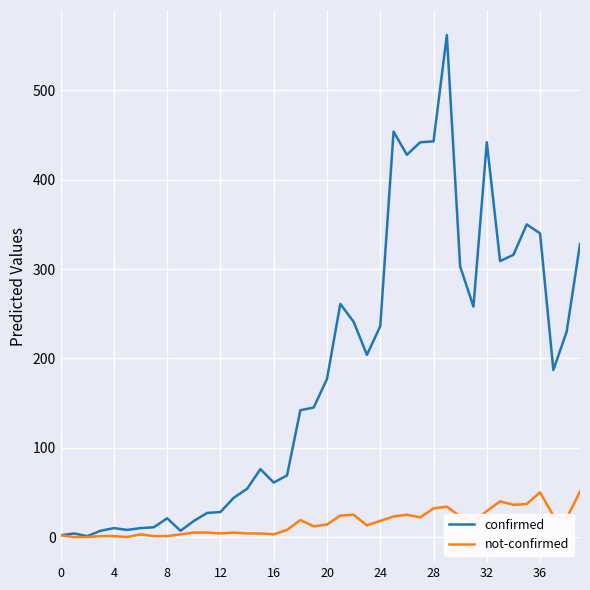

Which series has the widest spread of values?

confirmed